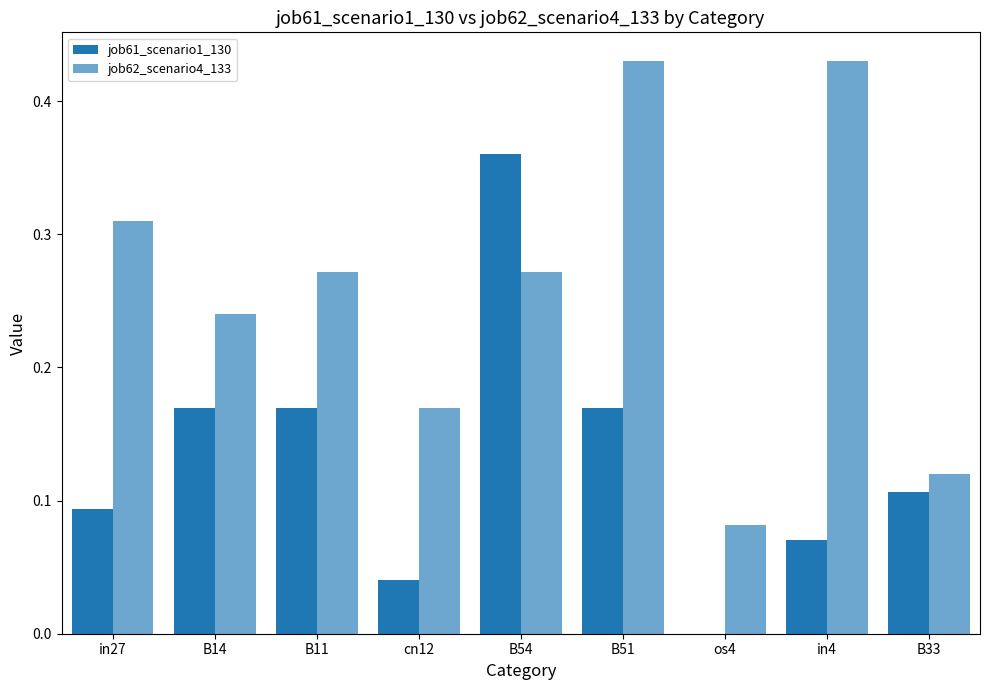

Rank the series by their average value, from lowest to highest.

job61_scenario1_130, job62_scenario4_133